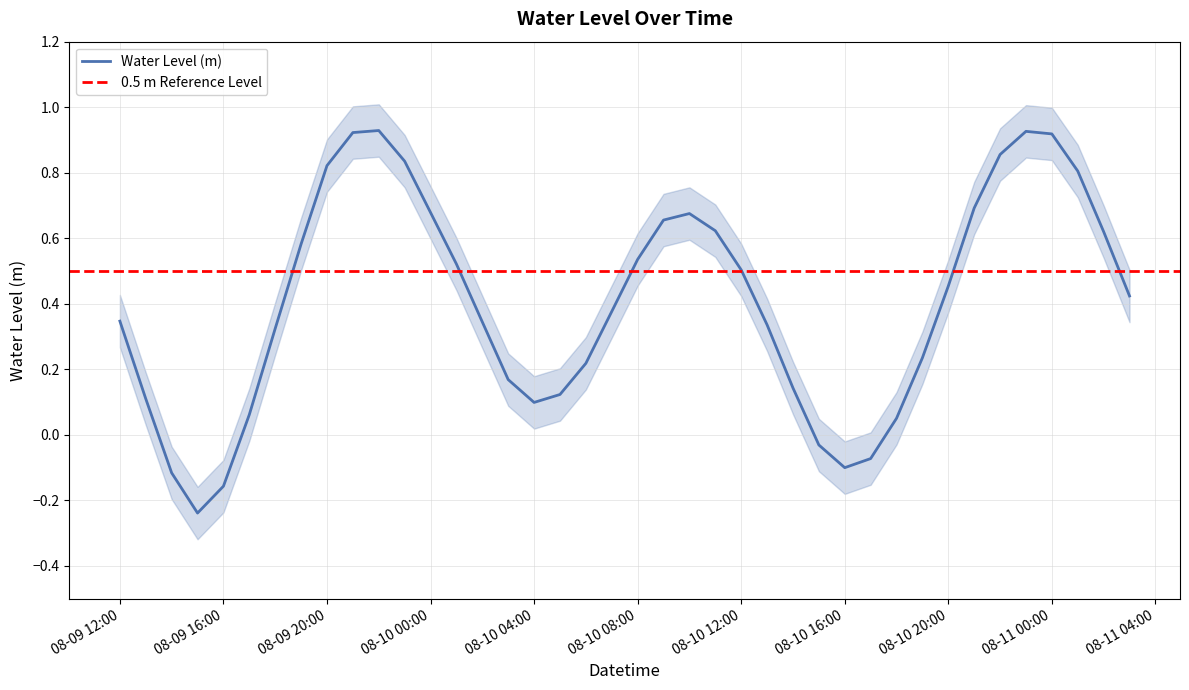

At which label does Water Level (m) first exceed 0?

08-09 12:00